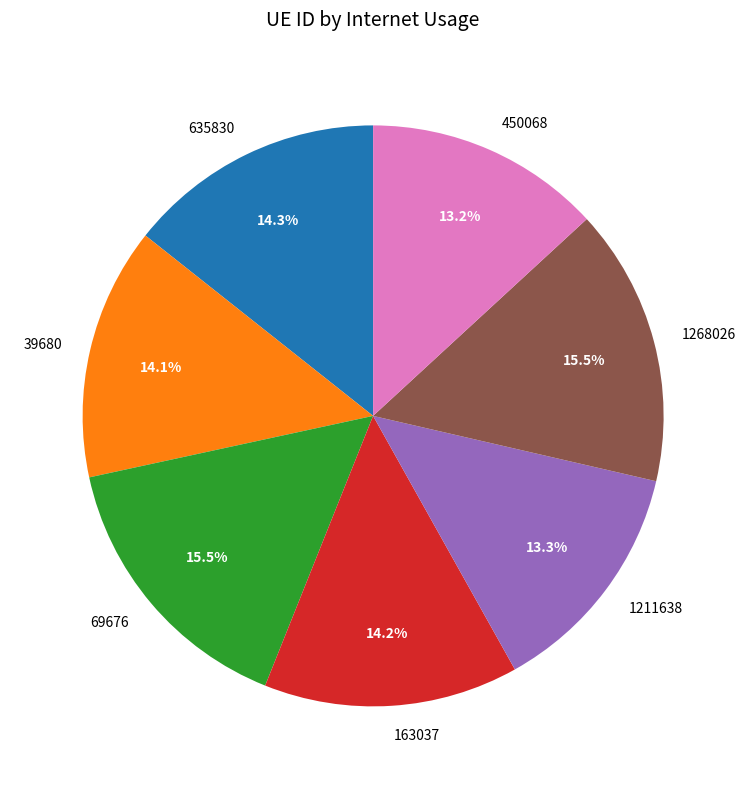

Does any single category account for the majority?

No